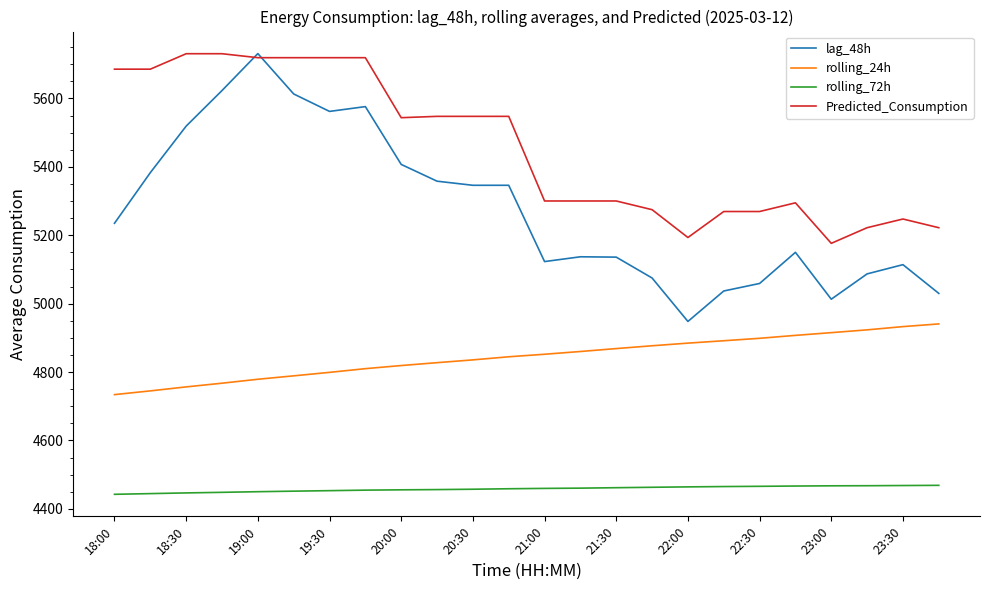

What is the highest value of the lag_48h series?

5731.0